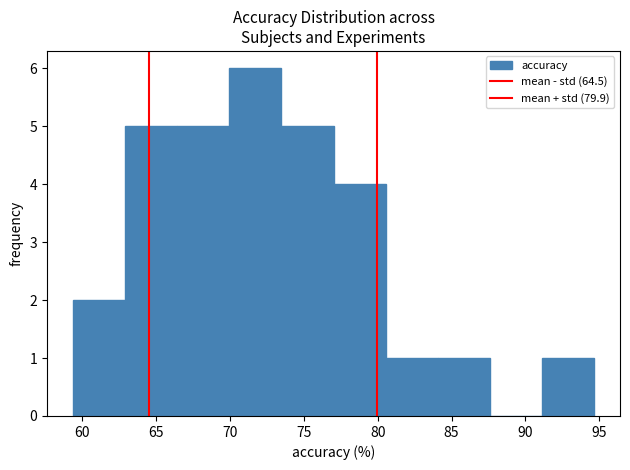

Reading left to right, list every bar in this chart as the range it spans on the x-axis followed by its height. Neither the bar edges nor the heights are printed on the chart, so give them approximately, as read against the axes.

59.5 to 63.0: 2
63.0 to 66.5: 5
66.5 to 70.0: 5
70.0 to 73.5: 6
73.5 to 77.0: 5
77.0 to 80.5: 4
80.5 to 84.0: 1
84.0 to 87.5: 1
87.5 to 91.0: 0
91.0 to 94.5: 1